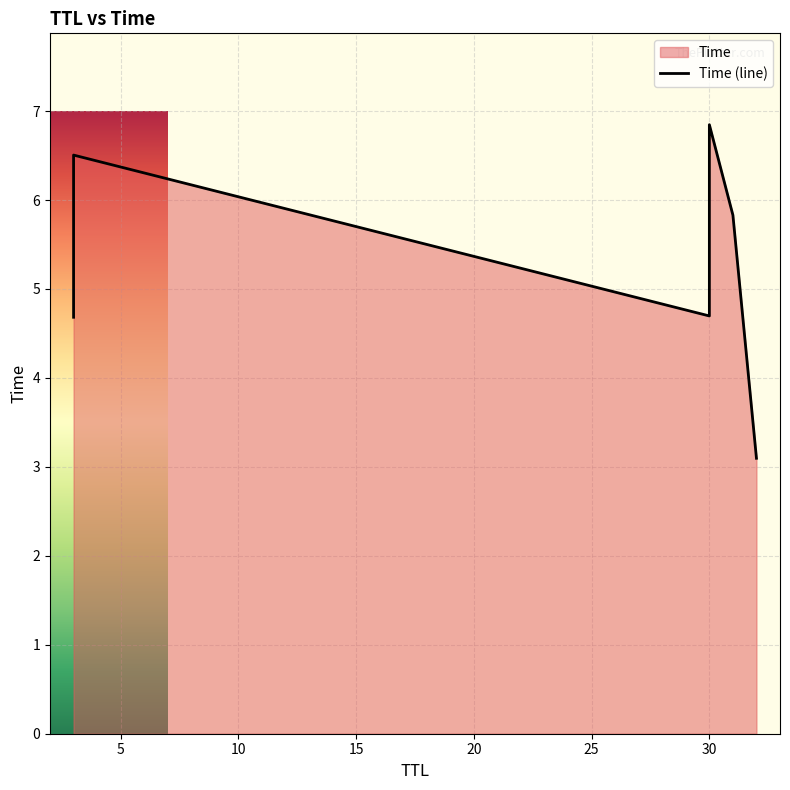

How many data points are less than 5?

3